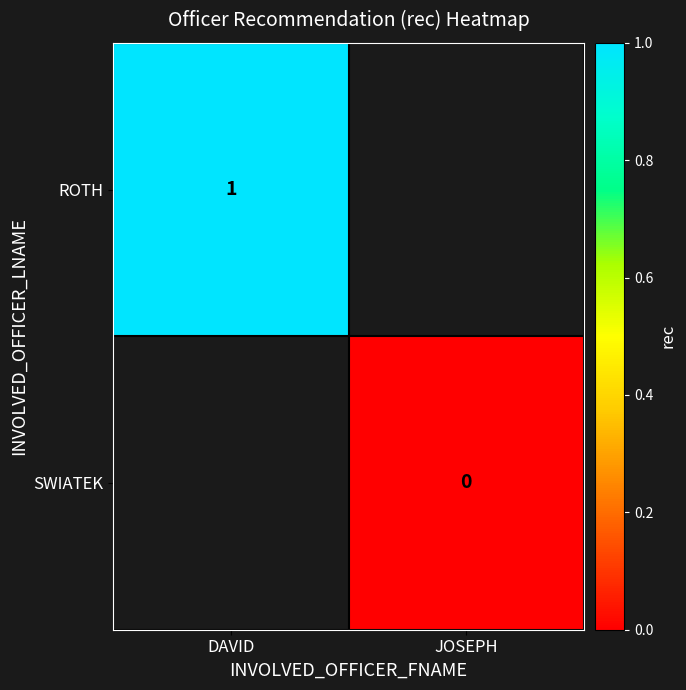

Which label corresponds to the largest value in the chart?

DAVID